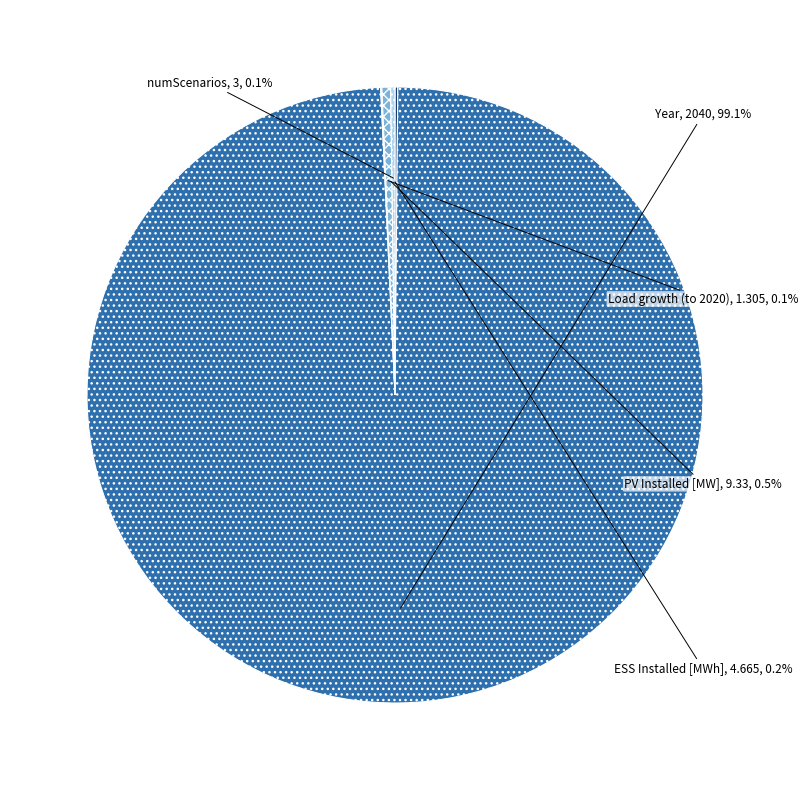

What portion of the pie excludes Year?

0.9%